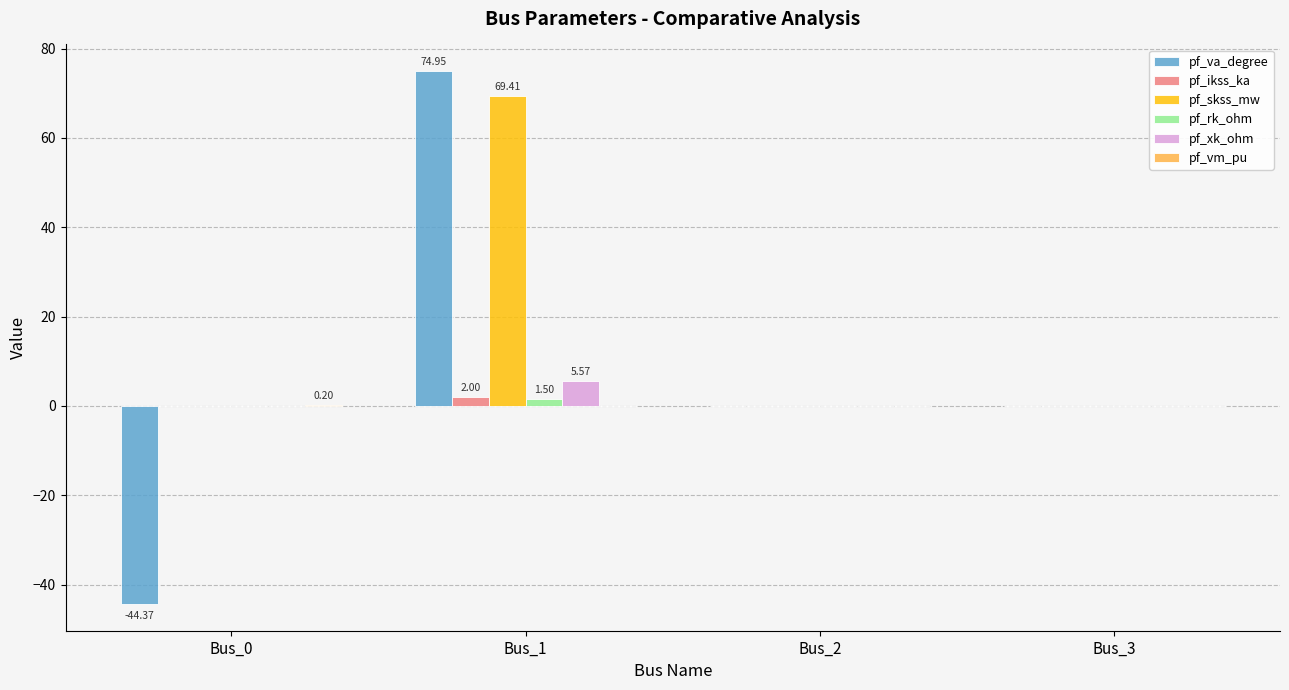

What value does the pf_xk_ohm series have at Bus_1?

5.6